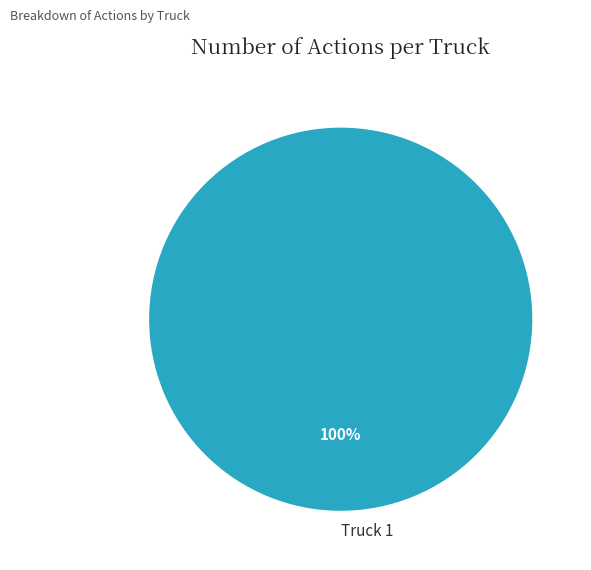

True or false: Truck 1 accounts for 100% of the total.

True